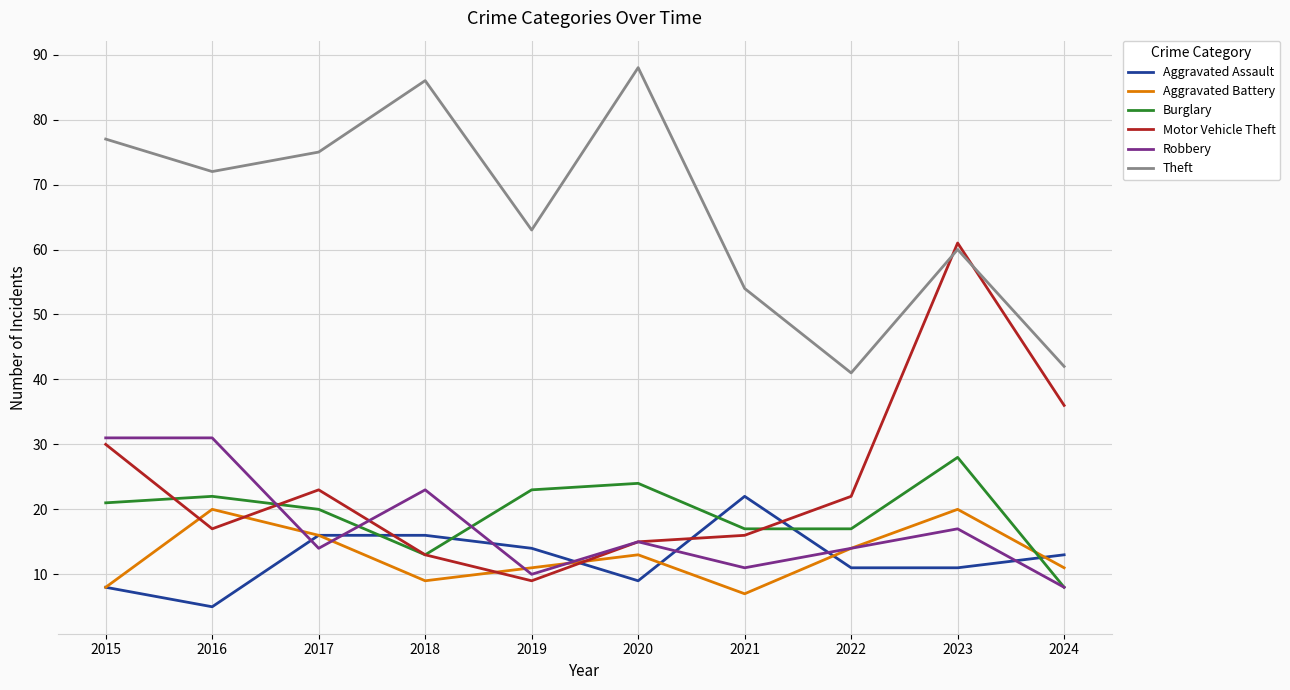

List the labels in order of Motor Vehicle Theft value, largest first.

2023, 2024, 2015, 2017, 2022, 2016, 2021, 2020, 2018, 2019